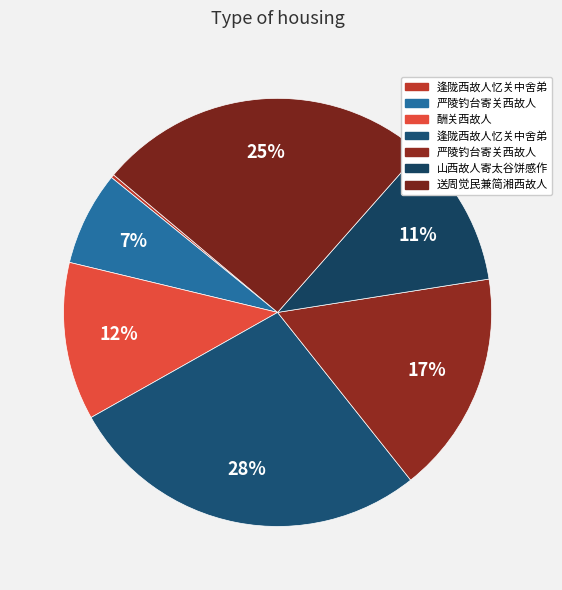

To the nearest percent, what is the average slice percentage?

14%